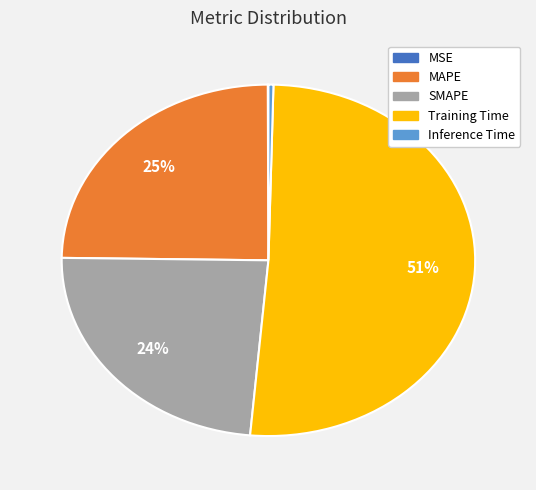

Combined, do Inference Time and Training Time account for over 50%?

Yes